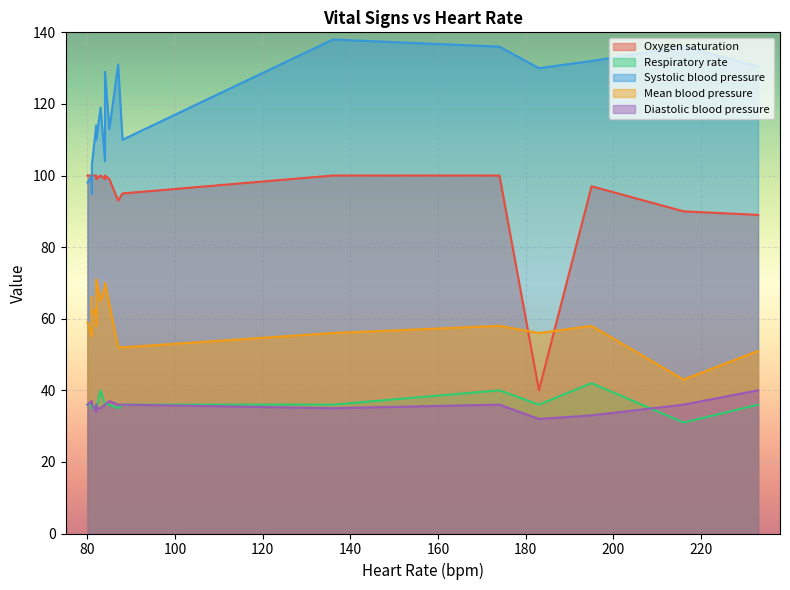

What is the highest value of the Oxygen saturation series?

100.0